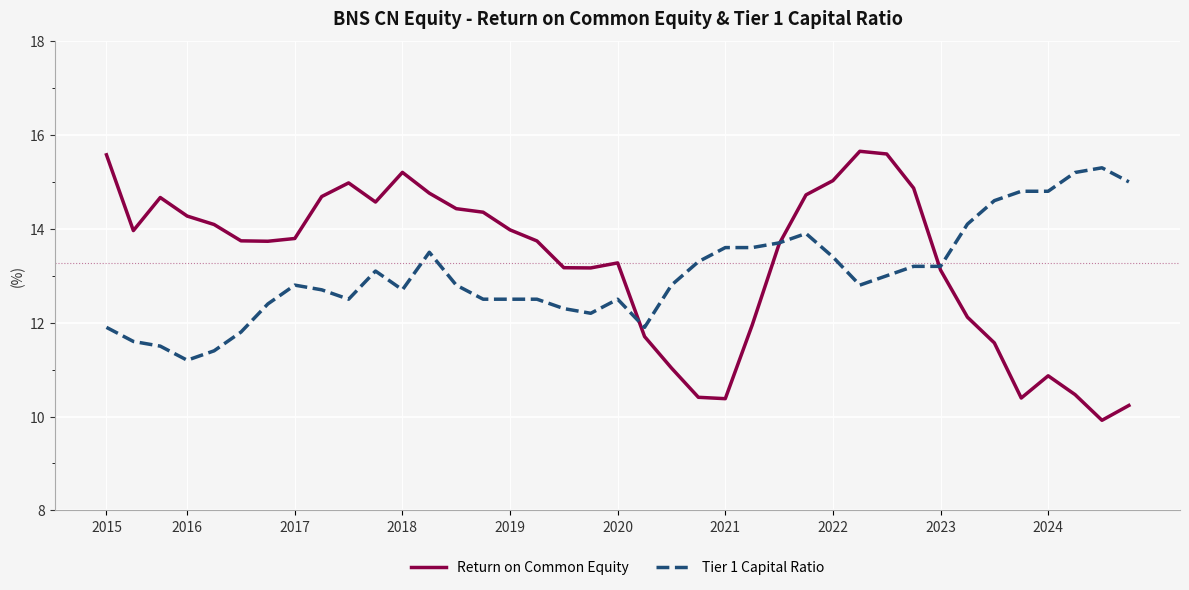

What is the lowest value of the Return on Common Equity series?

9.9